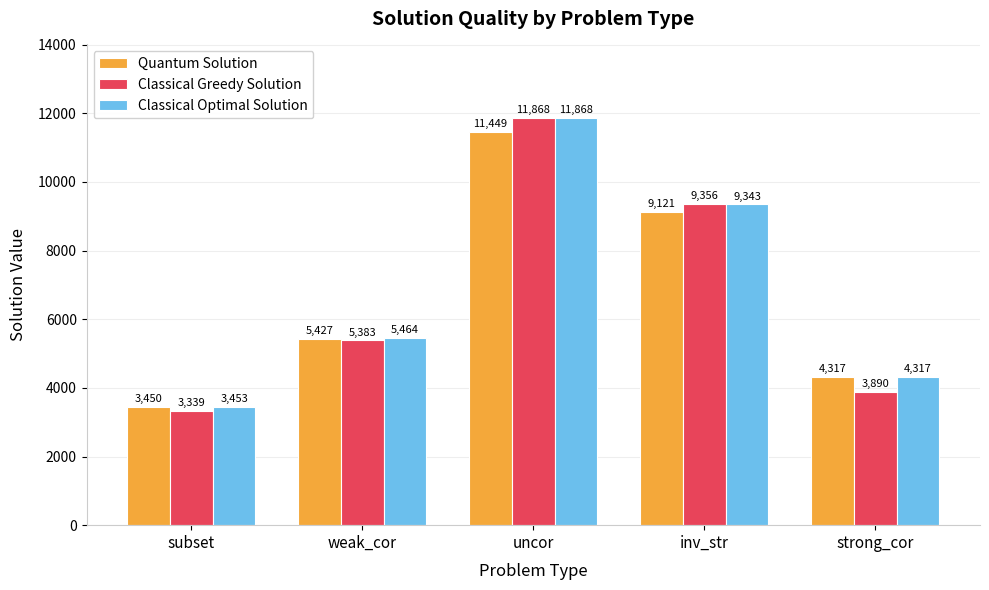

What are all the series names shown in the legend?

Quantum Solution, Classical Greedy Solution, Classical Optimal Solution